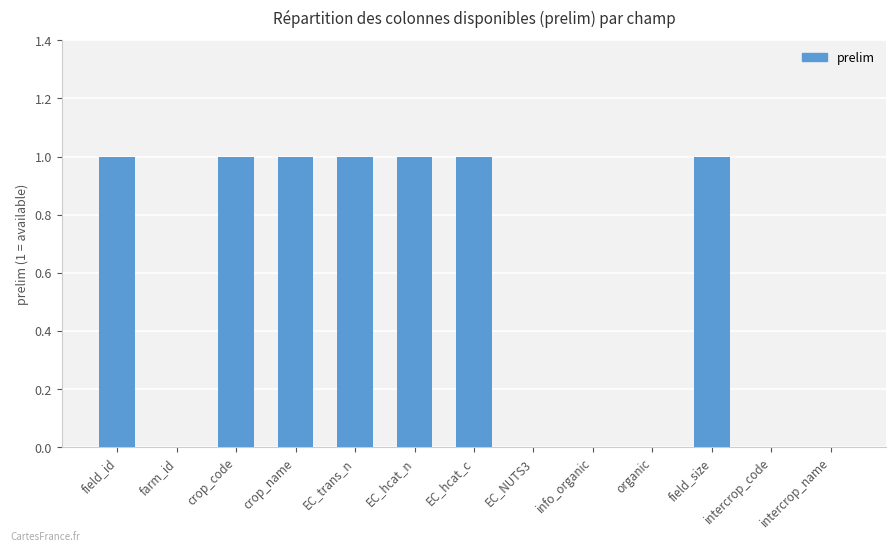

What is the maximum value shown in the chart?

1